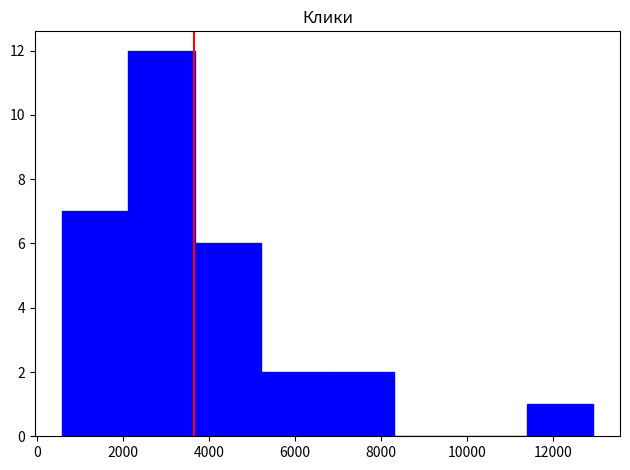

Reading left to right, transcribe this chart: for each bar, give the range it covers on the x-axis and its height. Neither the bar edges nor the heights are printed on the chart, so give them approximately, as read against the axes.

600 to 2200: 7
2200 to 3600: 12
3600 to 5200: 6
5200 to 6800: 2
6800 to 8400: 2
8400 to 9800: 0
9800 to 11400: 0
11400 to 13000: 1